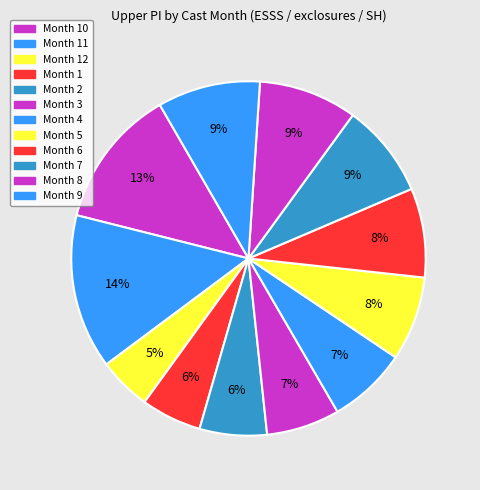

How many segments does this pie chart have?

12